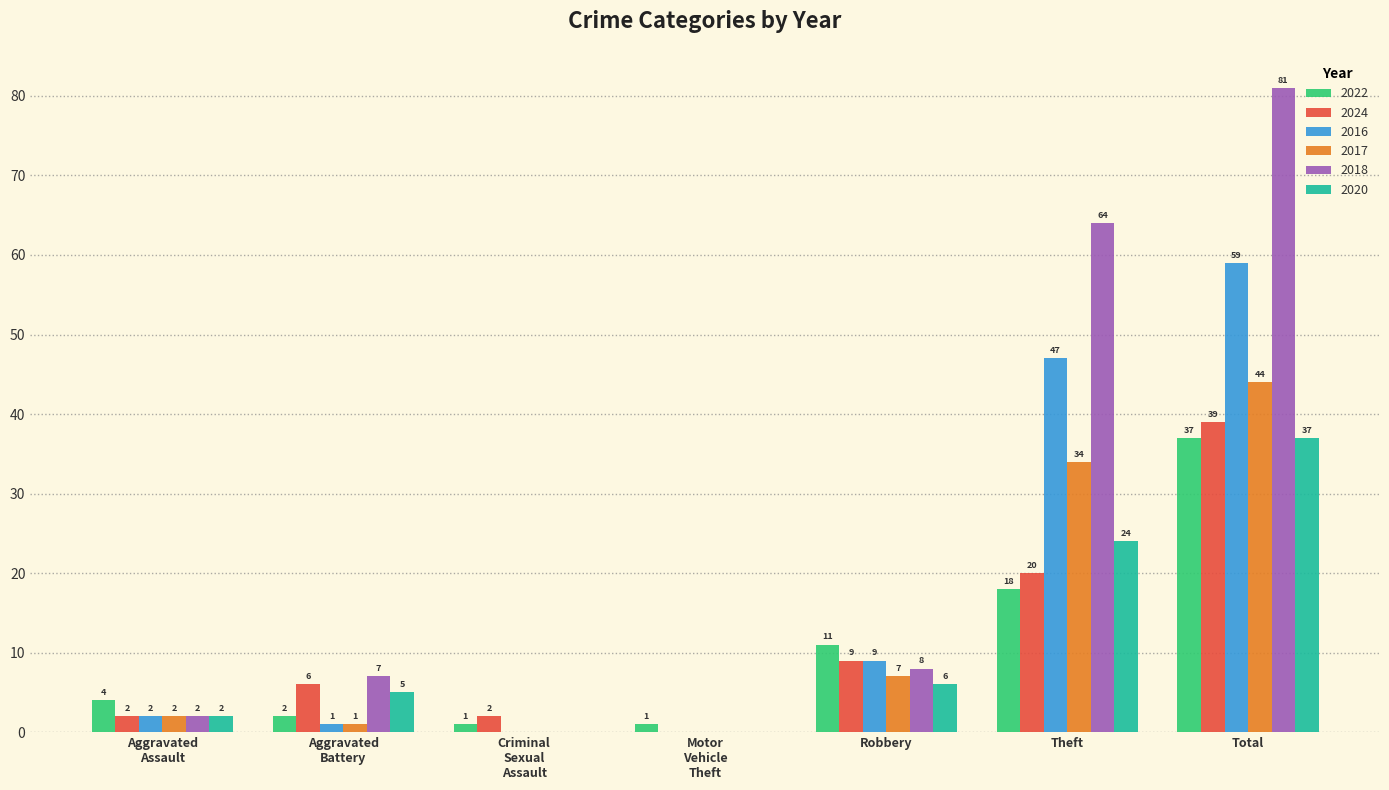

What is the greatest value displayed?

81